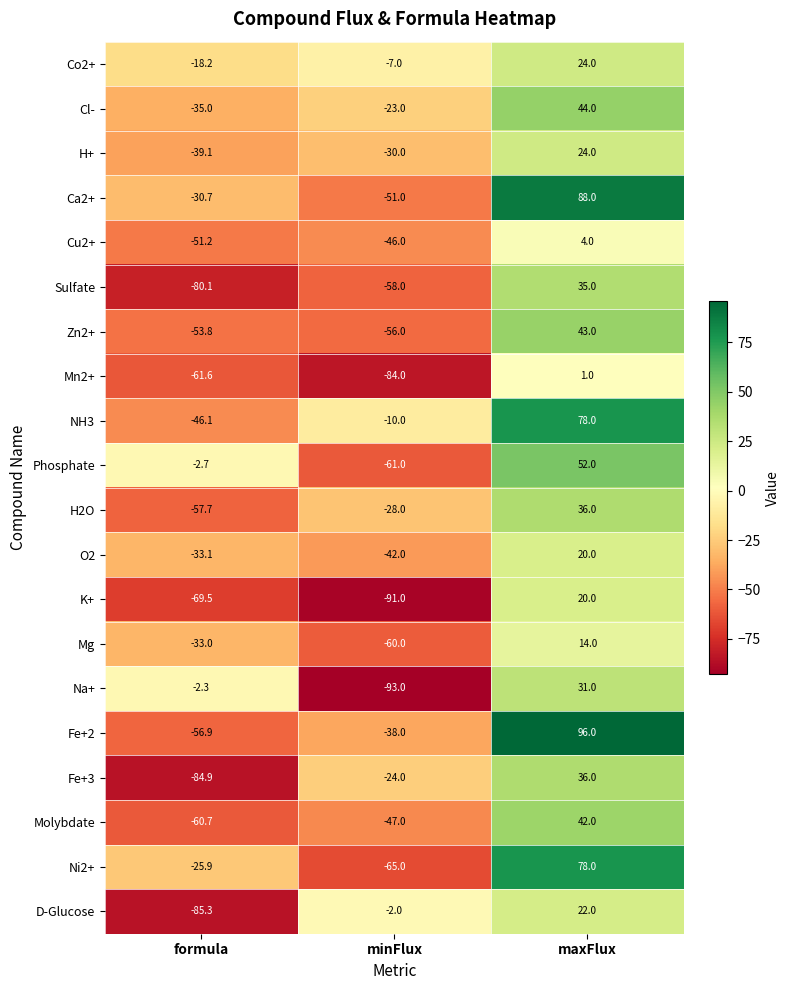

What is the sum of the Co2+ values at minFlux and maxFlux?

17.0